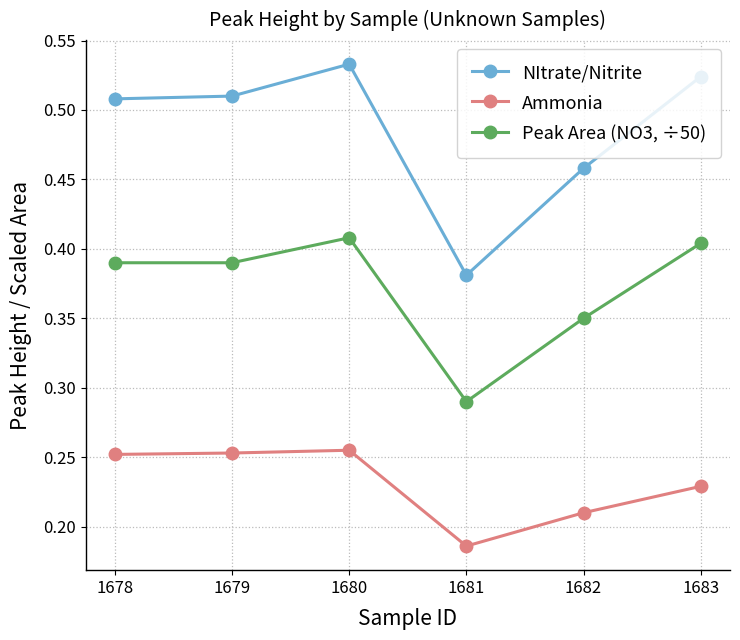

The Ammonia series shows 0.3 at 1682. True or false?

False